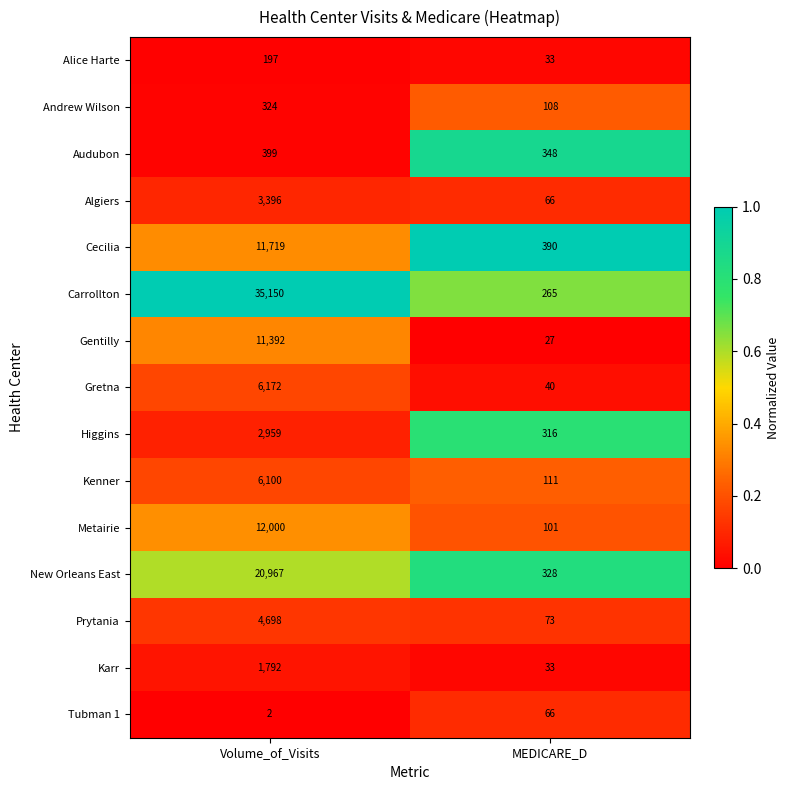

Reading left to right, transcribe all the data shown in this chart.

Alice Harte: 197	33
Andrew Wilson: 324	108
Audubon: 399	348
Algiers: 3396	66
Cecilia: 11719	390
Carrollton: 35150	265
Gentilly: 11392	27
Gretna: 6172	40
Higgins: 2959	316
Kenner: 6100	111
Metairie: 12000	101
New Orleans East: 20967	328
Prytania: 4698	73
Karr: 1792	33
Tubman 1: 2	66